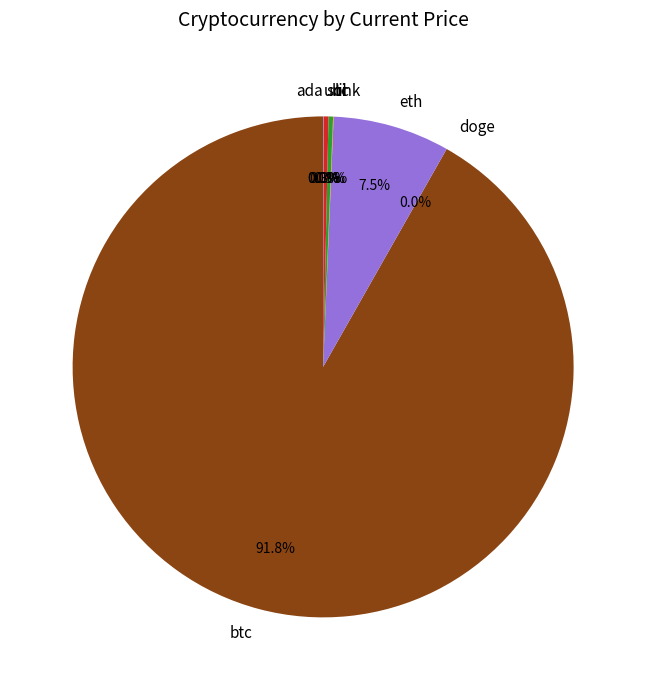

Which category has the biggest portion of the pie?

btc